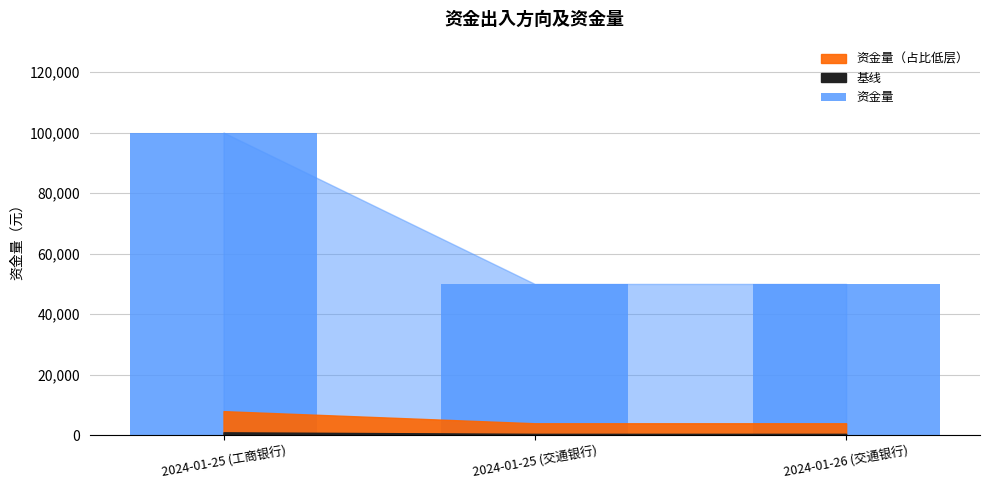

What position from the right is 2024-01-26 (交通银行)?

1